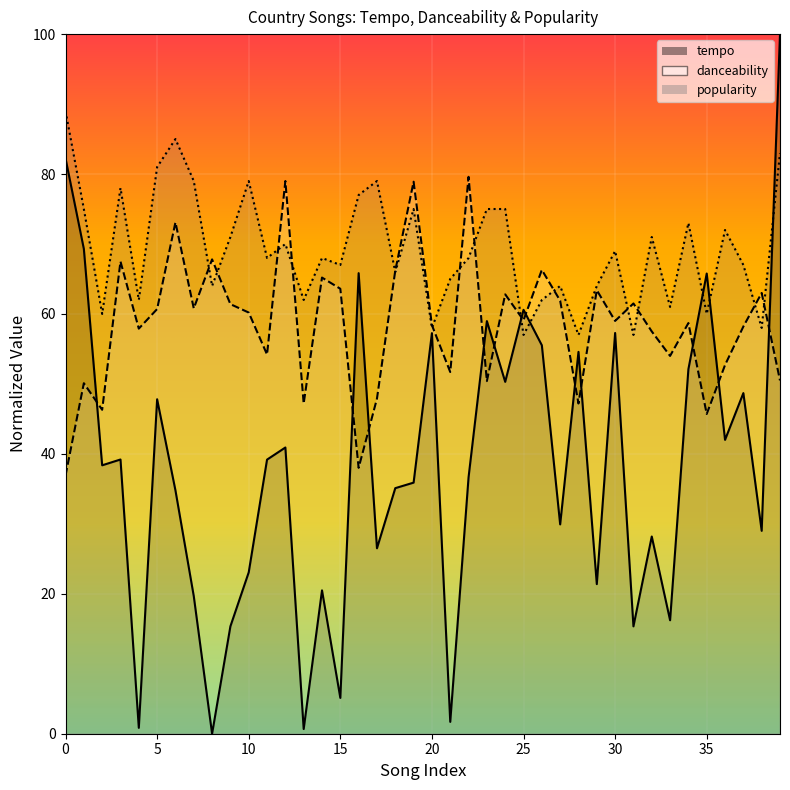

What is the value of the tempo point at the 33rd from the left?

28.2